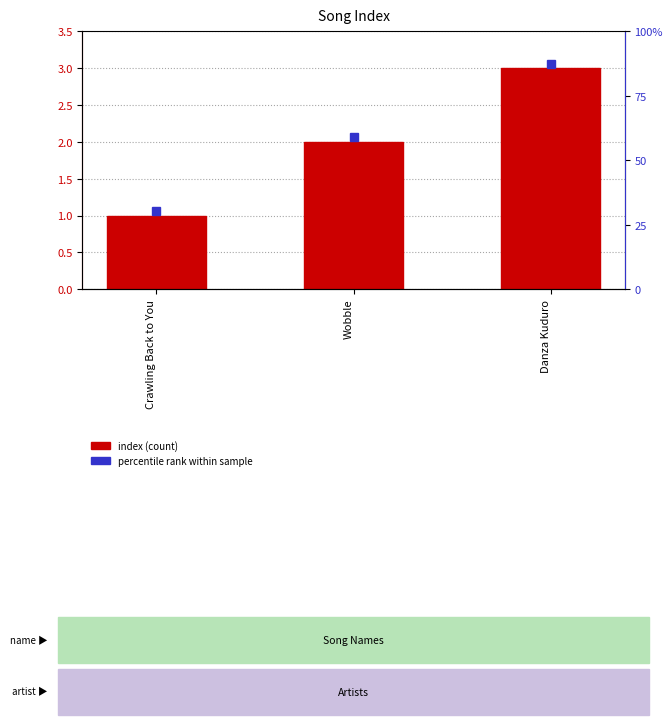

Is it true that the value at Wobble is 3?

False